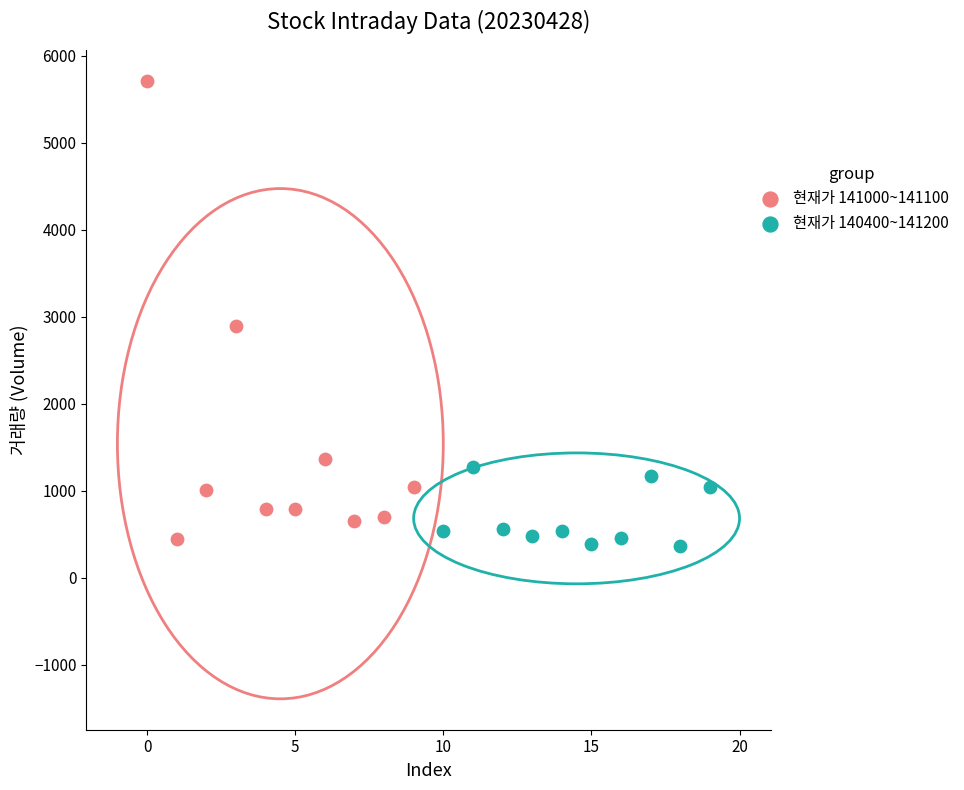

Which series contains the lowest Y value?

현재가 140400~141200